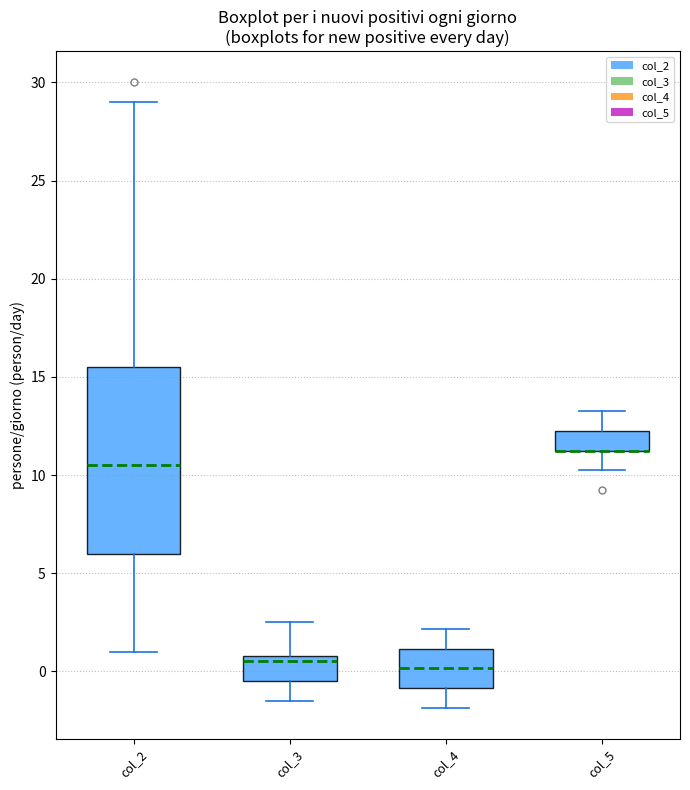

Where is the lower edge of the box for col_2 on the y-axis? The values are not printed on the chart, so give them approximately, as read against the axis.

6.0